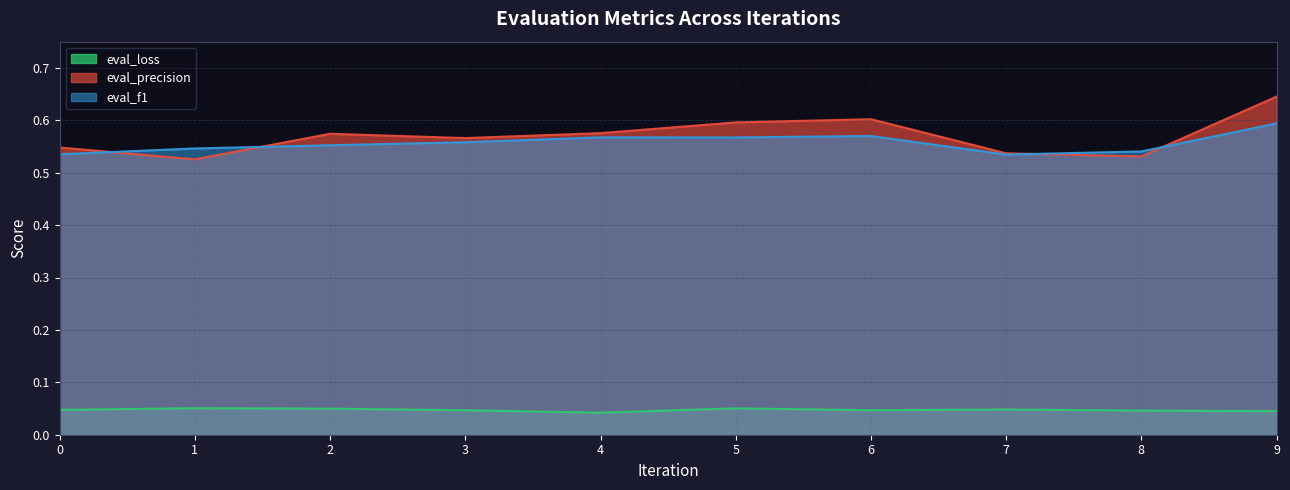

What are all the series names shown in the legend?

eval_loss, eval_precision, eval_f1